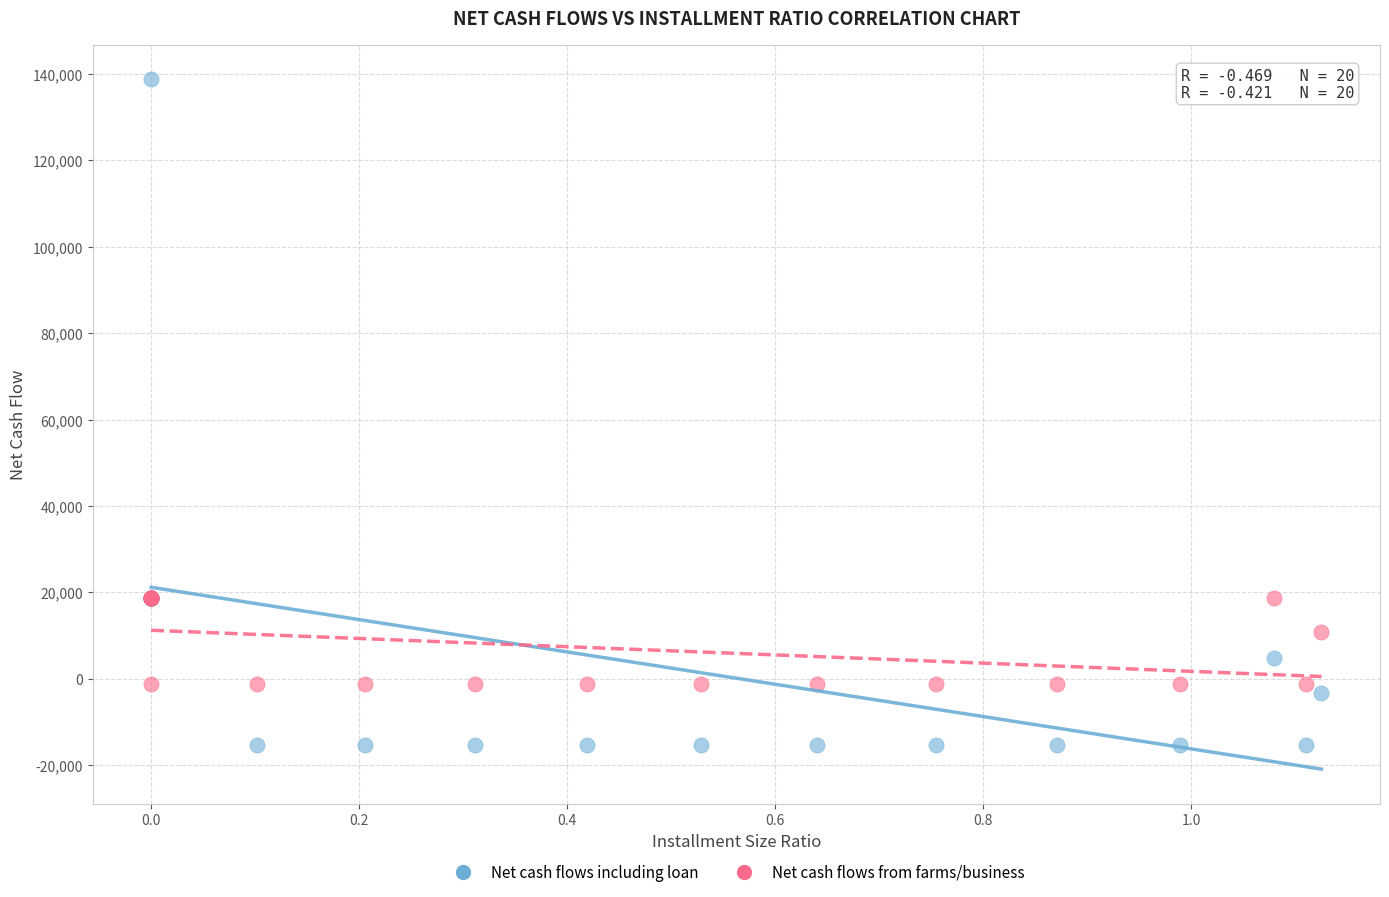

What is the X range (max minus min) for the scatter plot?

1.1